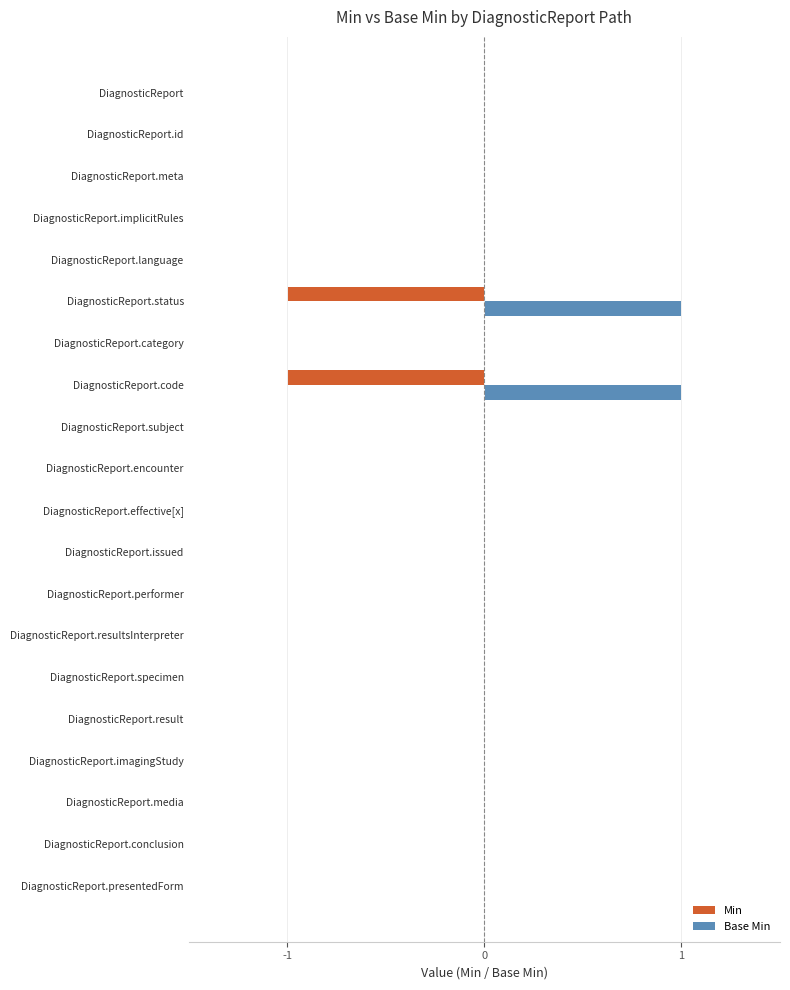

The value of Min at DiagnosticReport.language is 0. True or false?

True